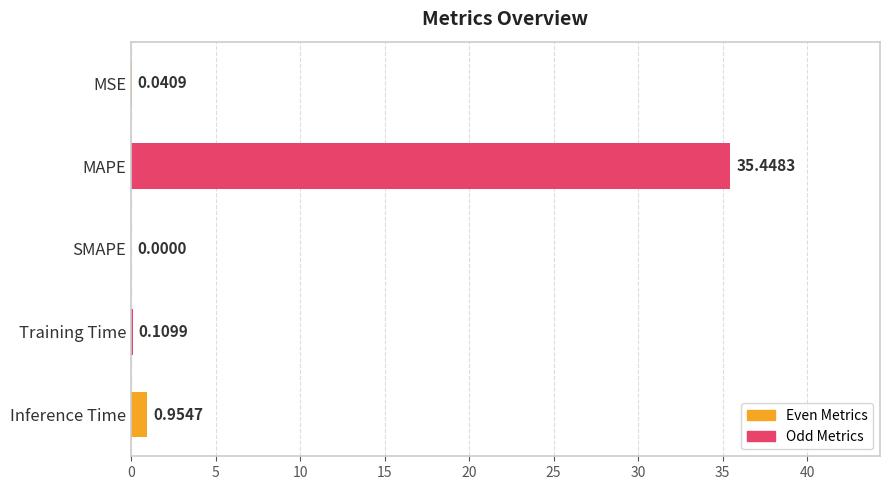

What is the sum of the values at Training Time and MAPE?

35.6